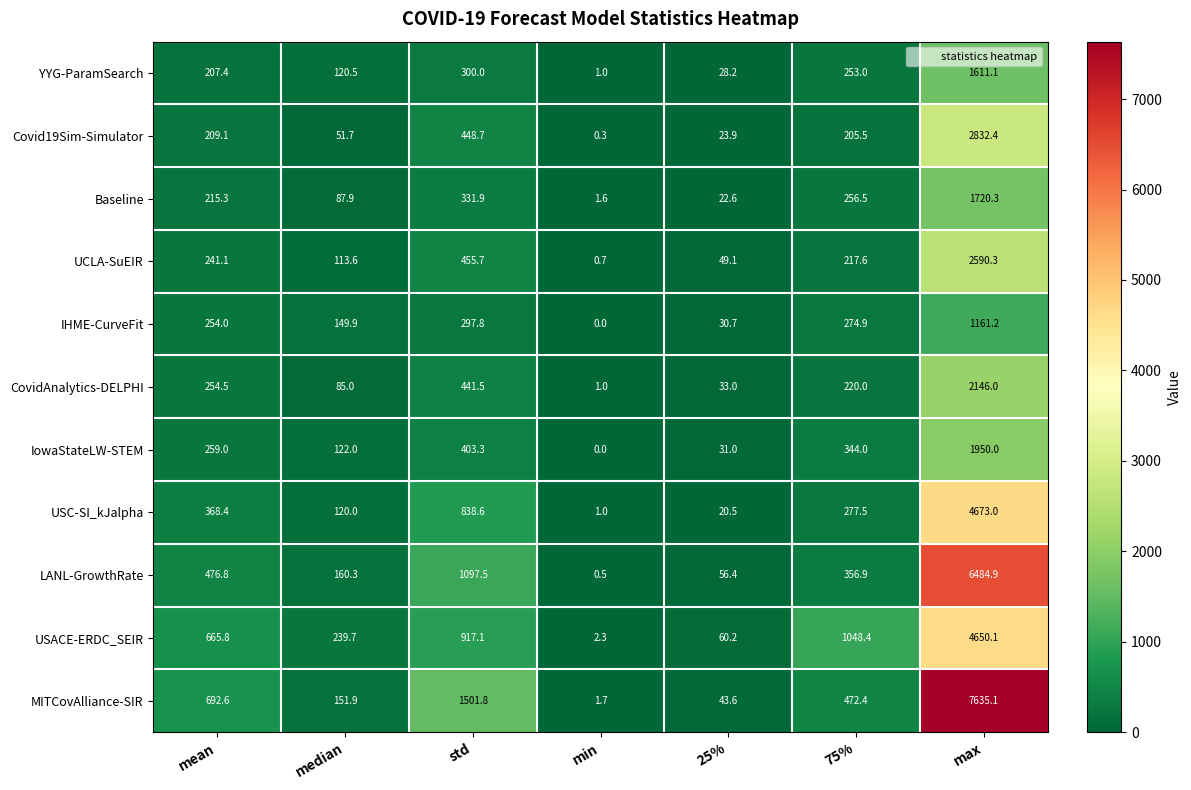

Rank the series by their maximum value, from lowest to highest.

IHME-CurveFit, YYG-ParamSearch, Baseline, IowaStateLW-STEM, CovidAnalytics-DELPHI, UCLA-SuEIR, Covid19Sim-Simulator, USACE-ERDC_SEIR, USC-SI_kJalpha, LANL-GrowthRate, MITCovAlliance-SIR